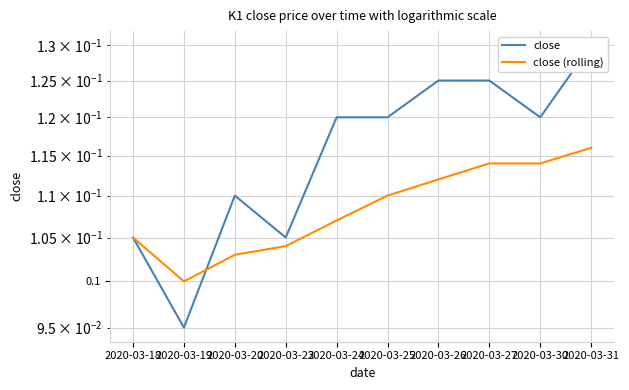

Reading right to left, extract all data points from this chart.

close: 0.1	0.1	0.1	0.1	0.1	0.1	0.1	0.1	0.1	0.1
close (rolling): 0.1	0.1	0.1	0.1	0.1	0.1	0.1	0.1	0.1	0.1